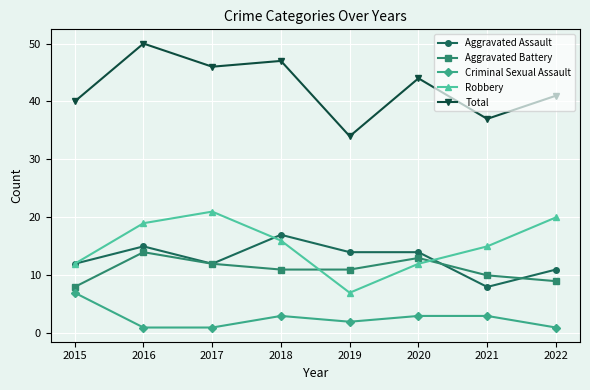

What is the sum of the Criminal Sexual Assault values at 2020 and 2021?

6